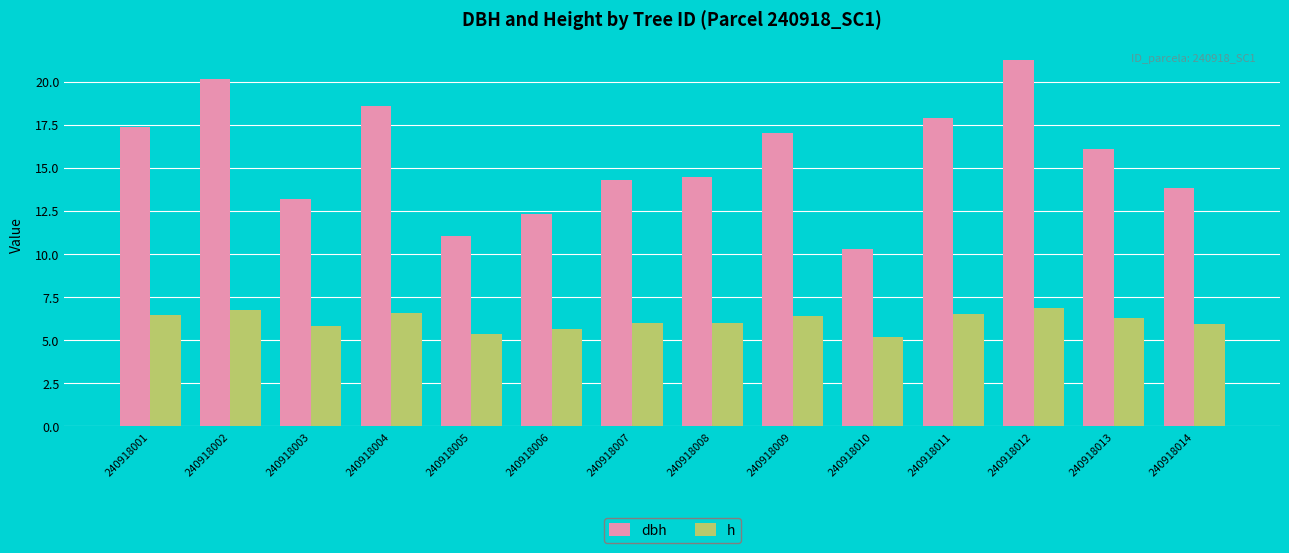

At which label does dbh reach its minimum?

240918010